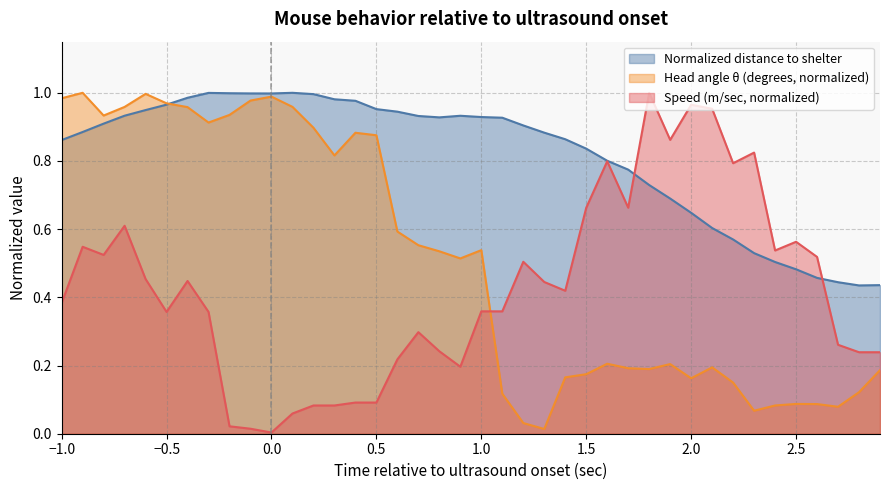

Rank the series by their maximum value, from lowest to highest.

Normalized distance to shelter, Head angle θ (degrees), Speed (m/sec)